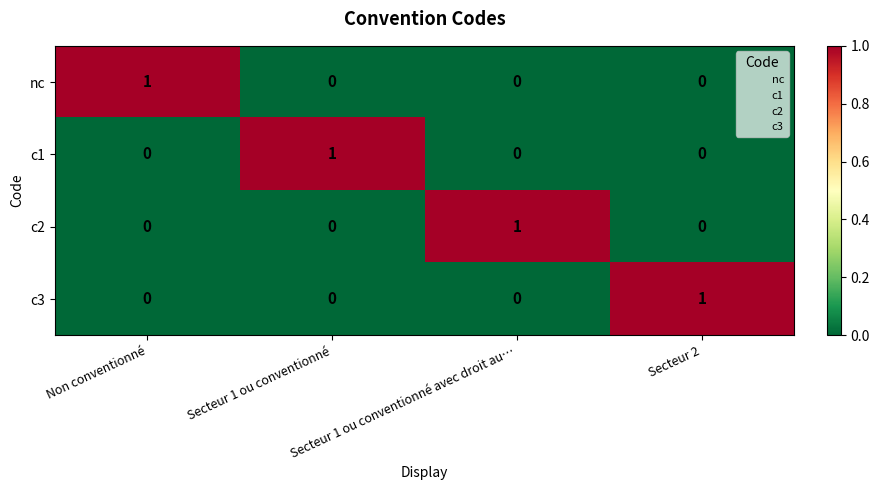

At how many categories does at least one series exceed 0?

4